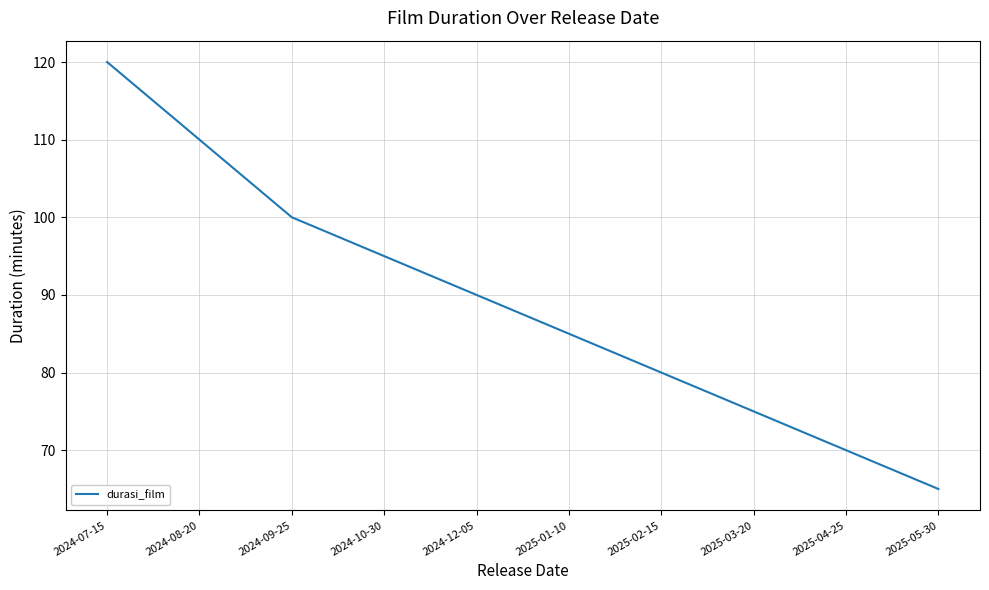

Is it true that the value at 2024-12-05 is 90?

True